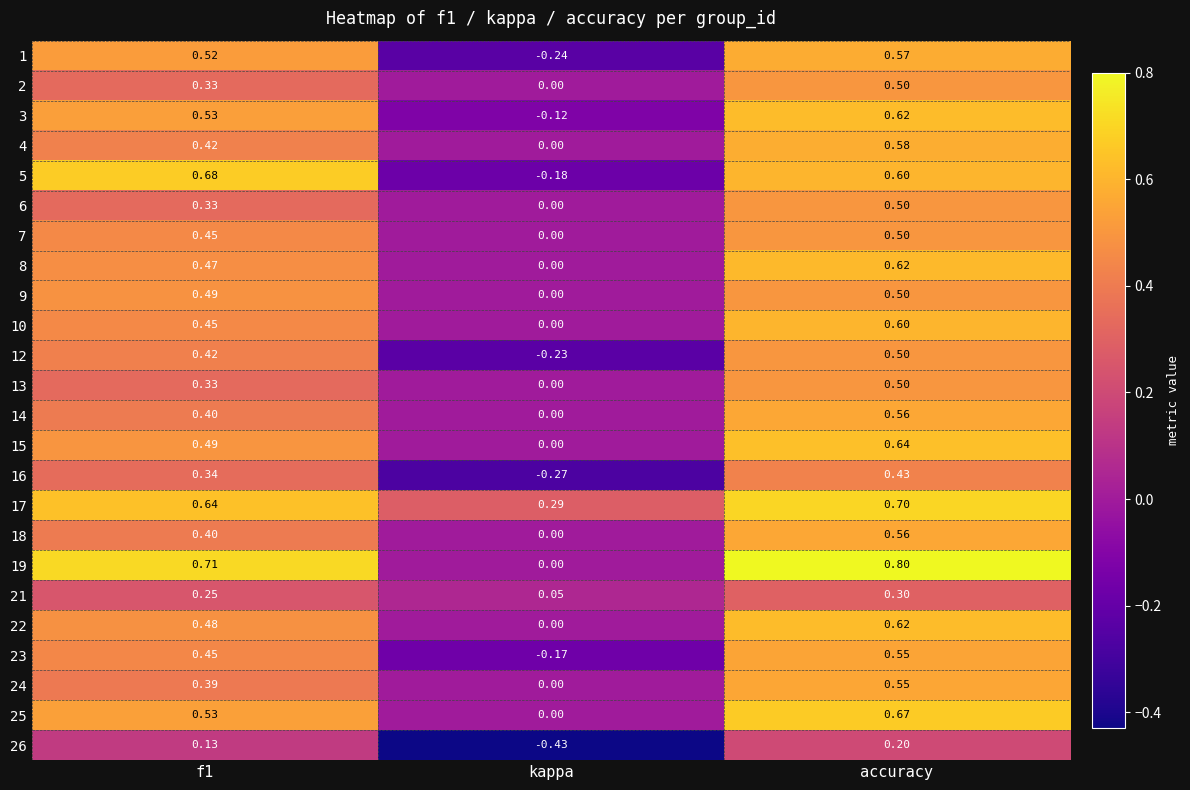

At which label is 18 closest to 0?

kappa